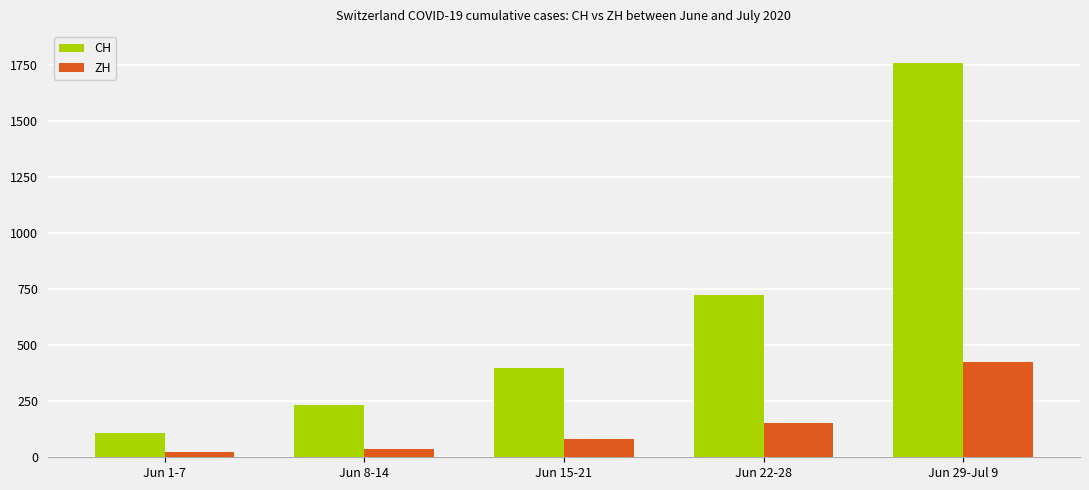

What is the difference between the highest and lowest values at Jun 22-28?

569